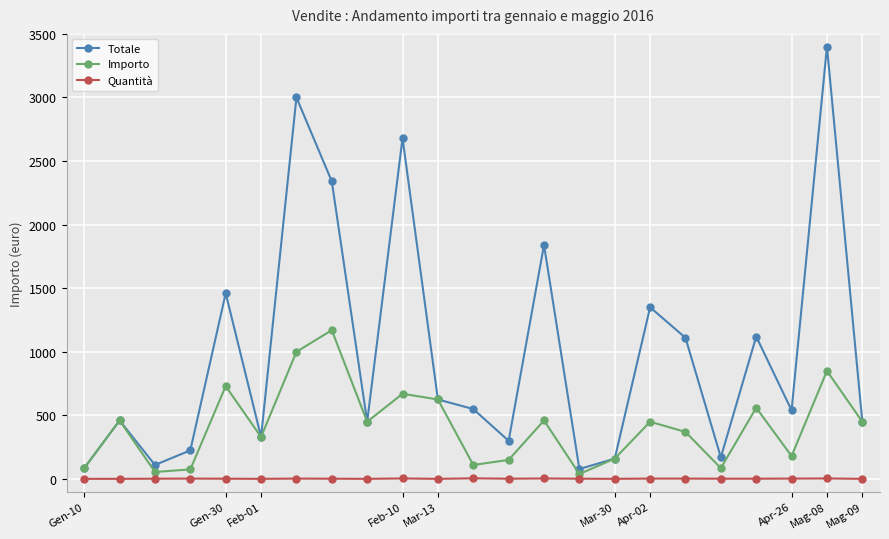

What is the value of the Importo point at the 15th from the left?

39